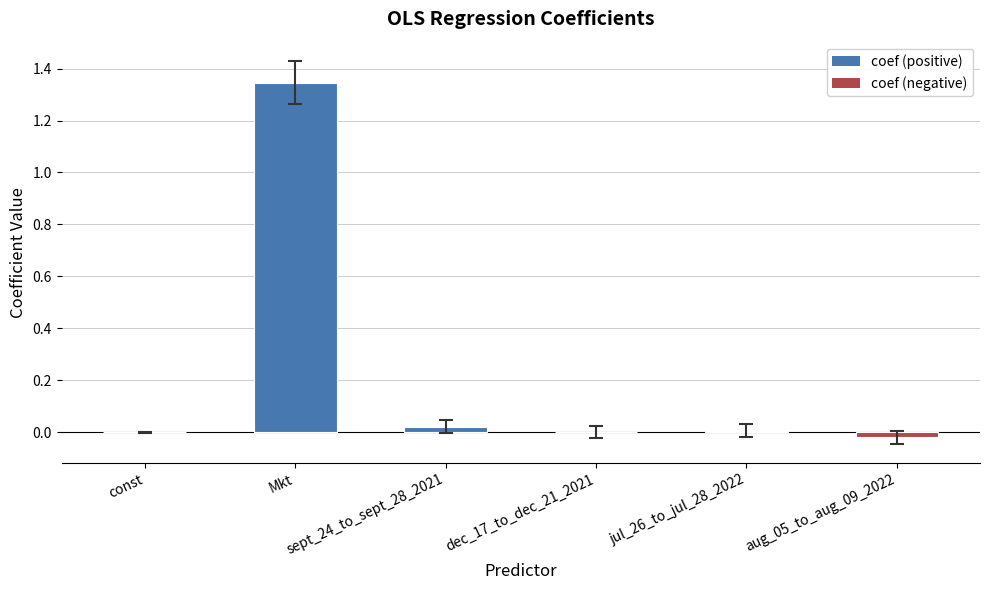

Reading left to right, what are all the values shown in this chart?

-0.0	1.3	0.0	0.0	0.0	-0.0